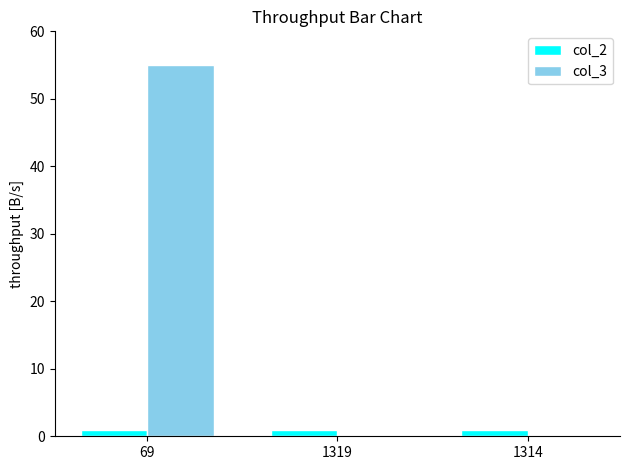

What is the greatest value displayed?

55